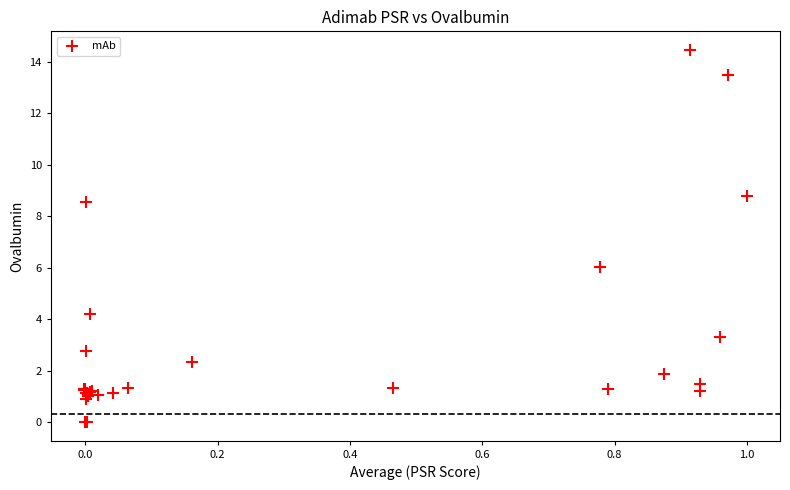

What Y value in the scatter plot is closest to 7?

6.0